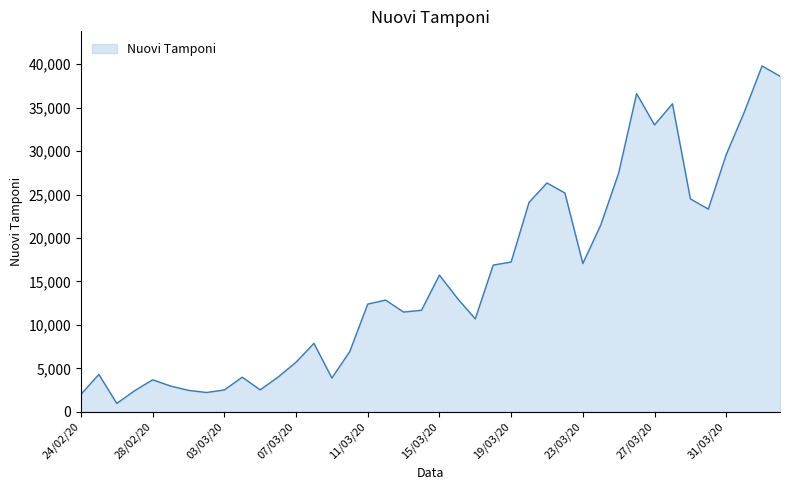

What is the minimum value shown in the chart?

964